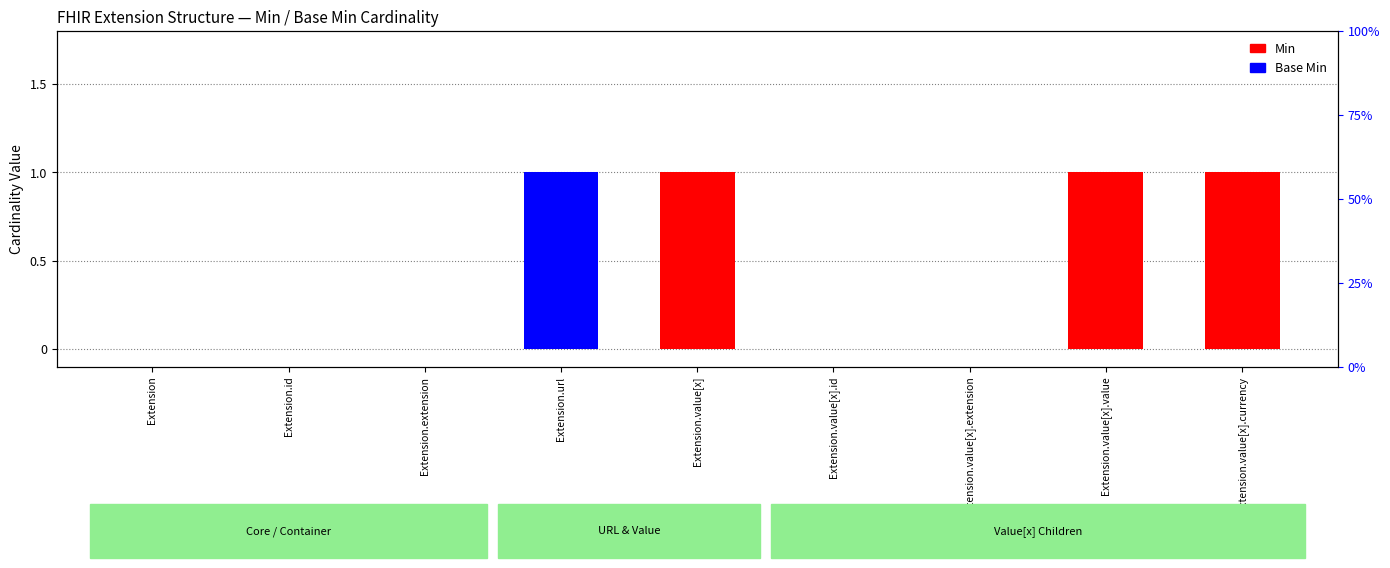

The value of Base Min at Extension.extension is -1. True or false?

False